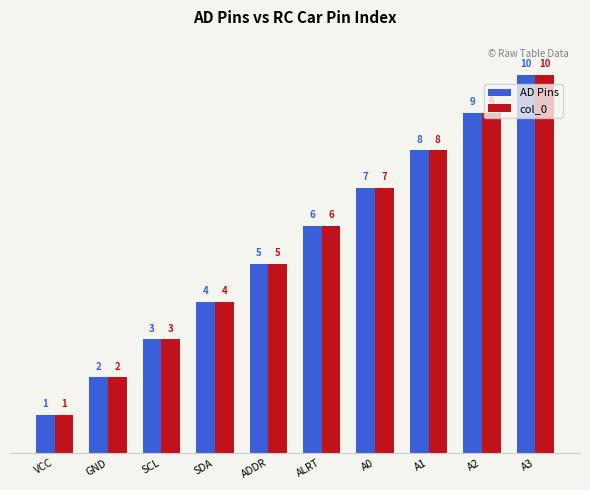

What is the difference between the second highest and second lowest values in the col_0 series?

7